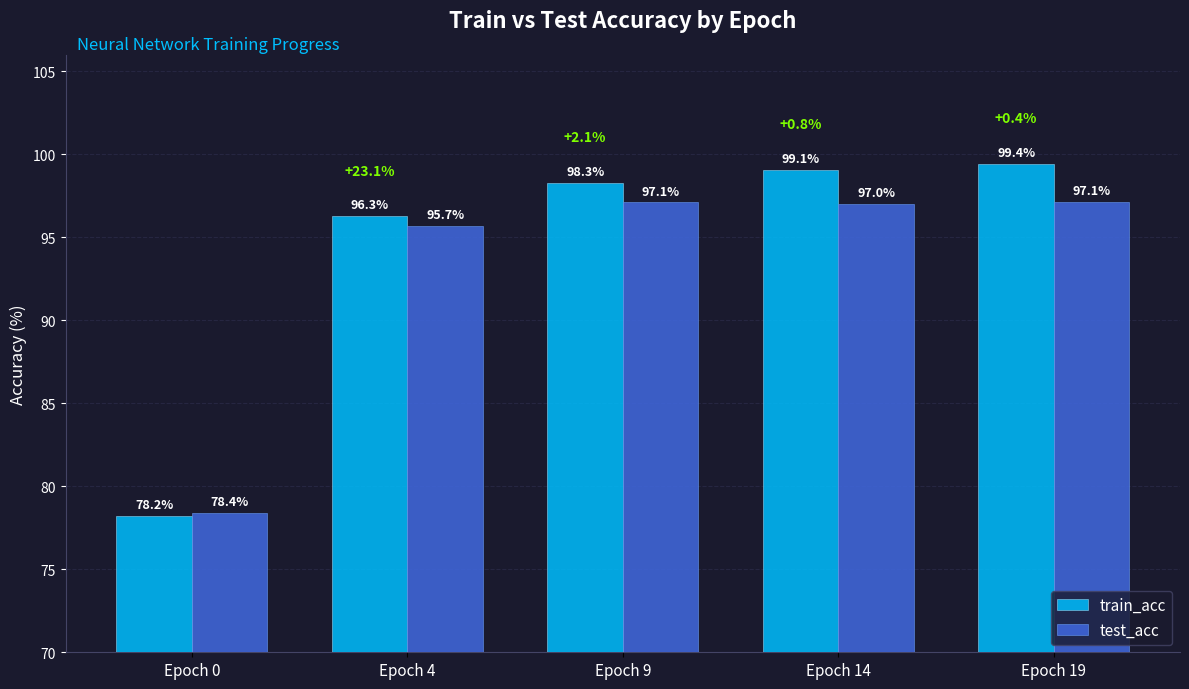

Does the chart contain any negative values?

No